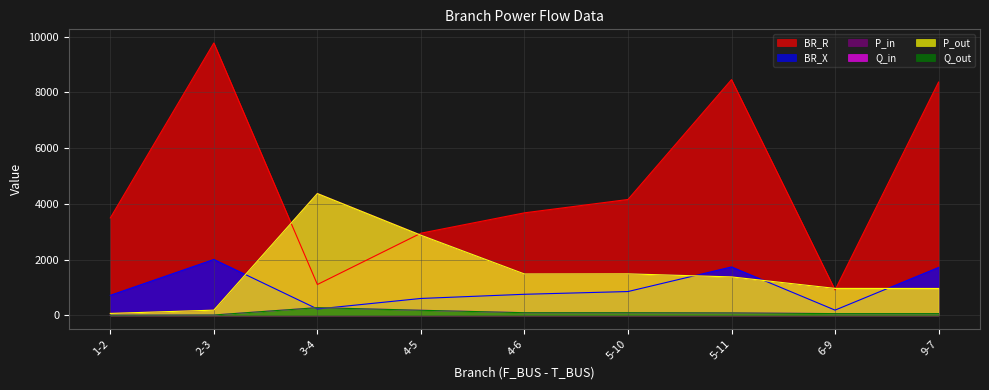

What is the difference between the maximum and minimum values in the P_in series?

4308.8